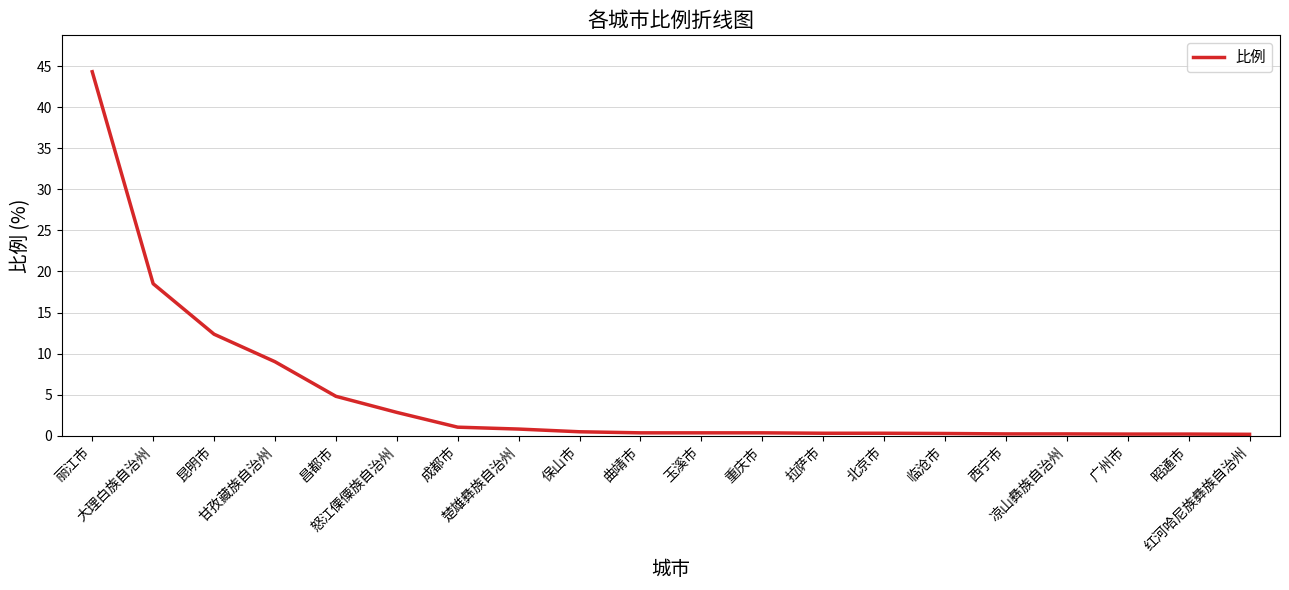

What is the greatest value displayed?

44.3